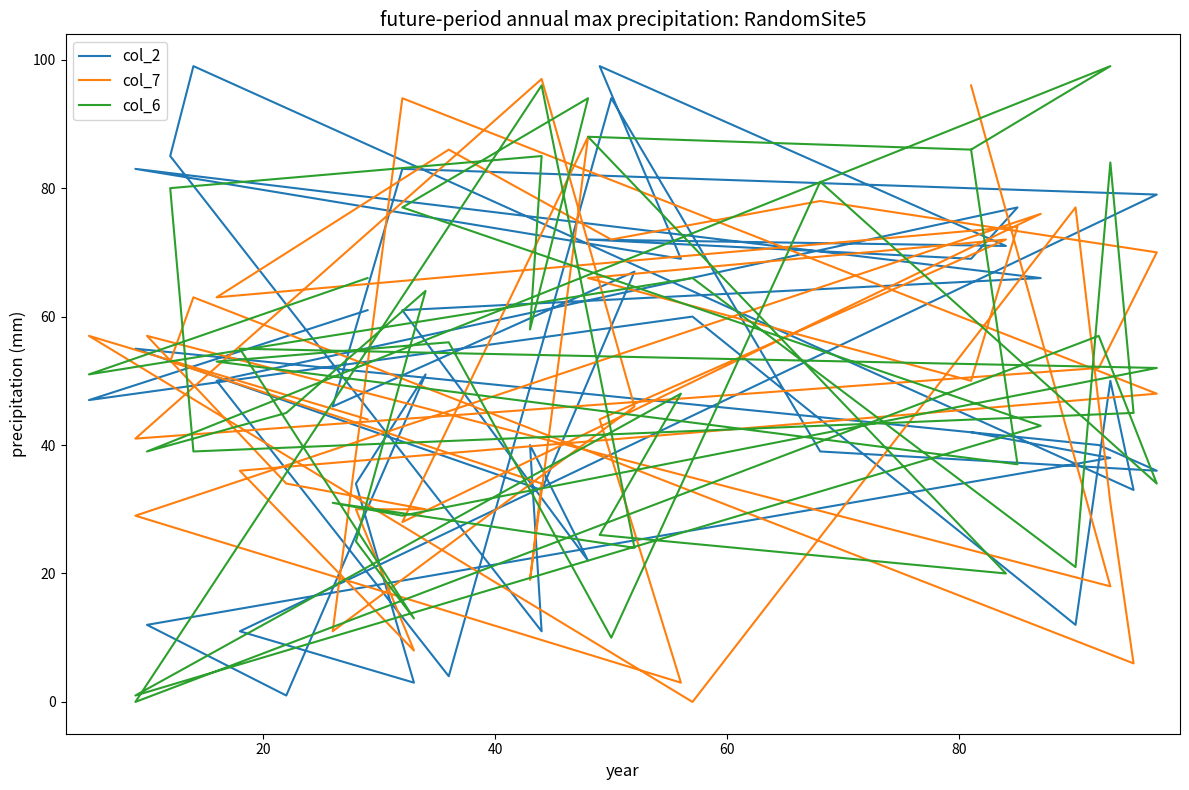

Reading left to right, transcribe all the data shown in this chart.

col_2: 42	38	12	1	51	34	3	11	79	83	46	67	33	55	40	36	39	94	4	50	77	69	72	71	99	69	83	66	61	22	40	11	85	99	33	50	12	60	47	61
col_7: 96	18	57	34	30	30	8	36	48	94	11	46	97	41	52	70	78	72	86	63	74	50	66	72	44	3	29	76	28	88	19	34	53	63	6	31	77	0	57	44
col_6: 86	99	39	45	64	25	13	55	52	29	31	24	96	0	57	34	81	10	56	53	37	86	88	20	26	48	1	43	77	94	58	85	80	39	45	84	21	66	51	66